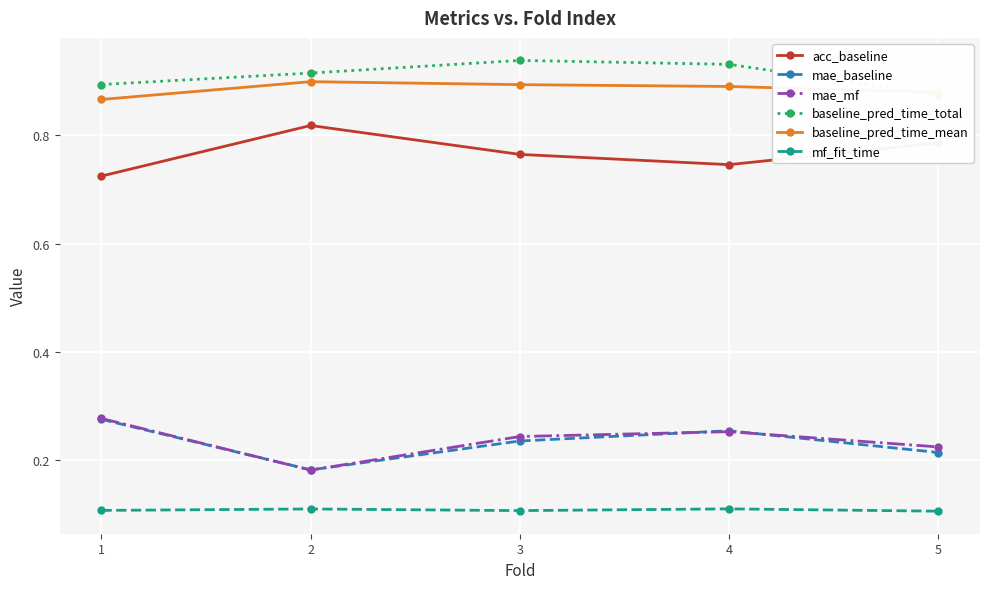

Reading right to left, transcribe all the data shown in this chart.

acc_baseline: 5=0.8	4=0.7	3=0.8	2=0.8	1=0.7
mae_baseline: 5=0.2	4=0.3	3=0.2	2=0.2	1=0.3
mae_mf: 5=0.2	4=0.3	3=0.2	2=0.2	1=0.3
baseline_pred_time_total: 5=0.9	4=0.9	3=0.9	2=0.9	1=0.9
baseline_pred_time_mean: 5=0.9	4=0.9	3=0.9	2=0.9	1=0.9
mf_fit_time: 5=0.1	4=0.1	3=0.1	2=0.1	1=0.1